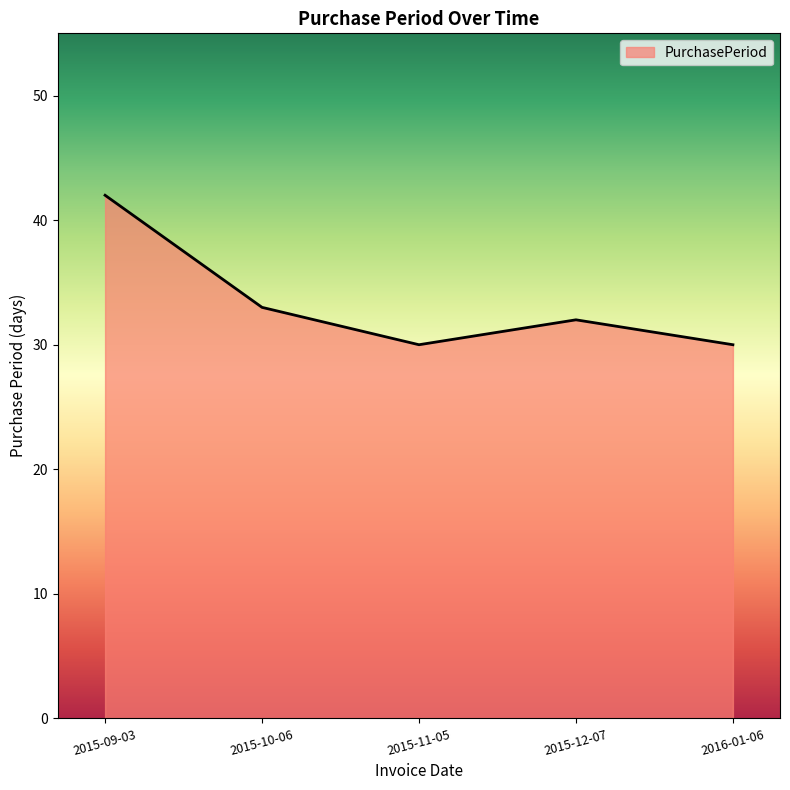

What is the difference between the maximum and minimum values?

12